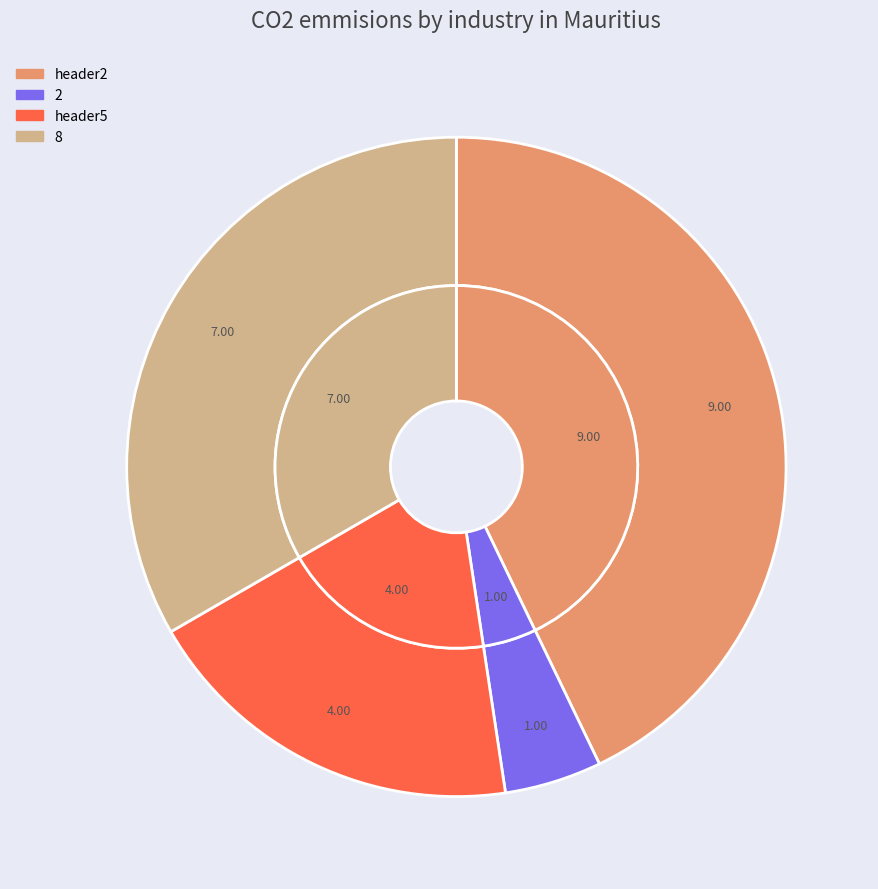

True or false: 2 accounts for 1% of the total.

False